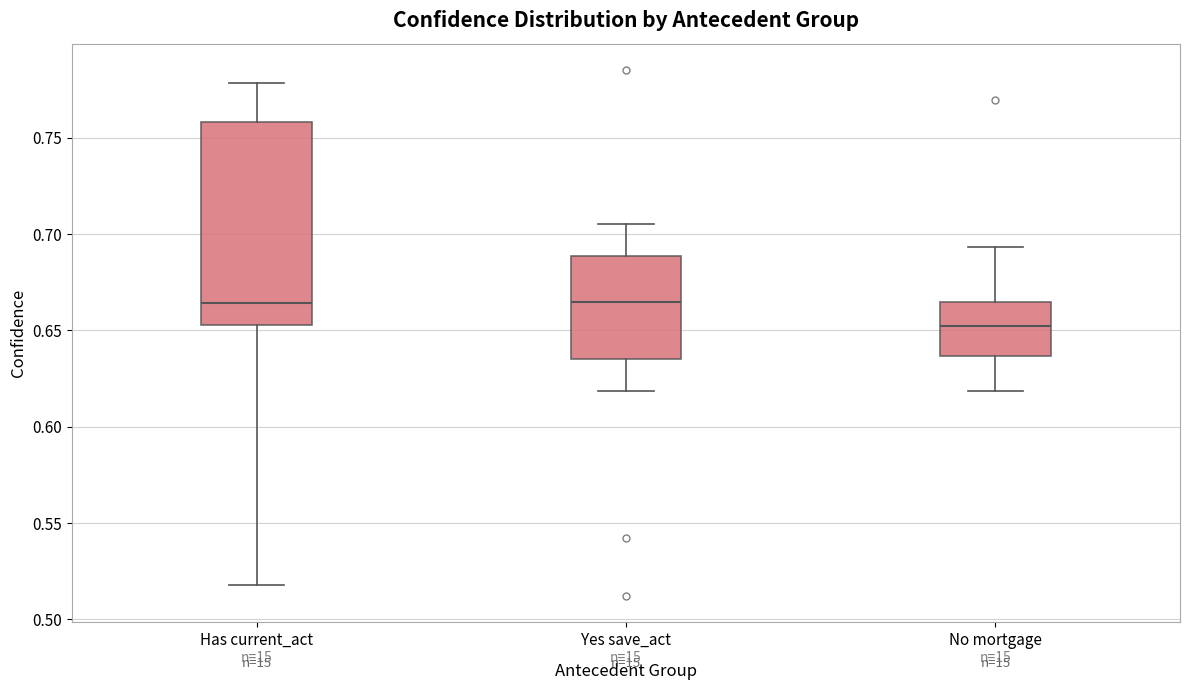

Which box has the lowest median line?

No mortgage